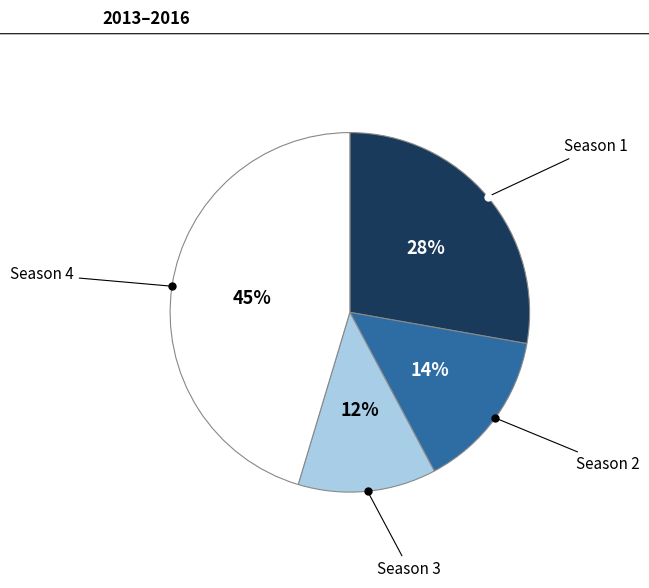

Is there any slice that represents more than half of the pie?

No